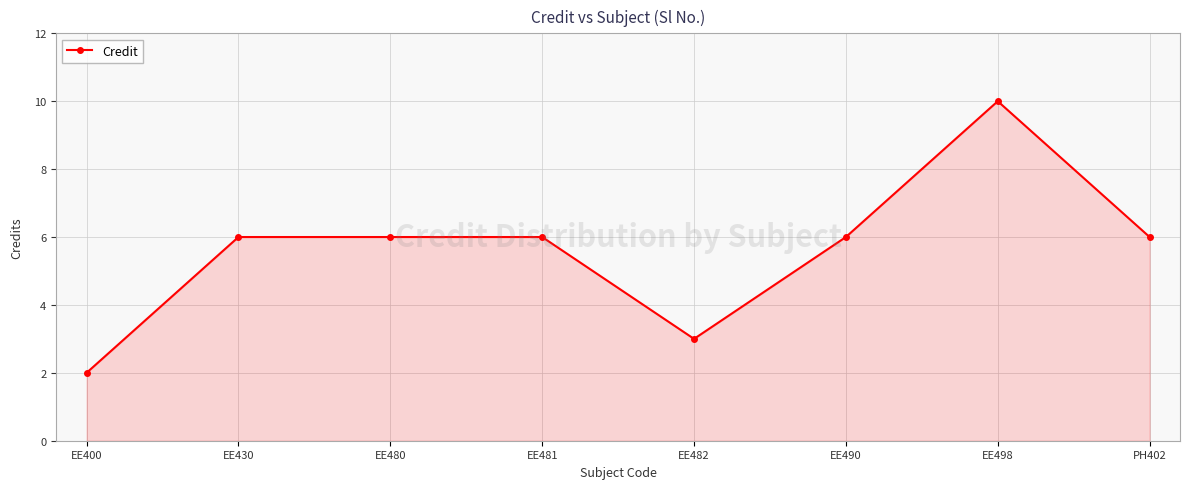

Reading left to right, list all the values displayed in this chart.

2	6	6	6	3	6	10	6